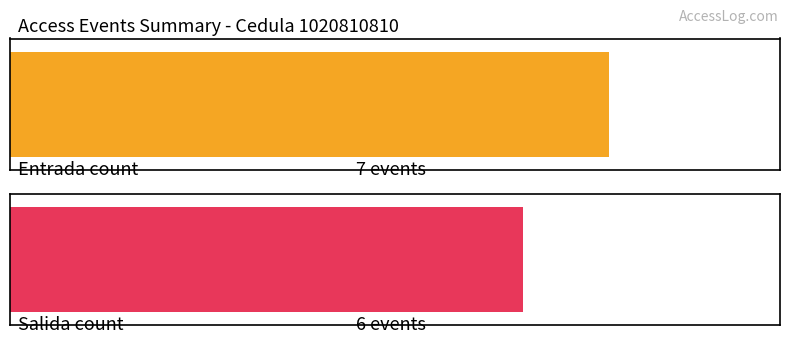

Does the chart contain any negative values?

No